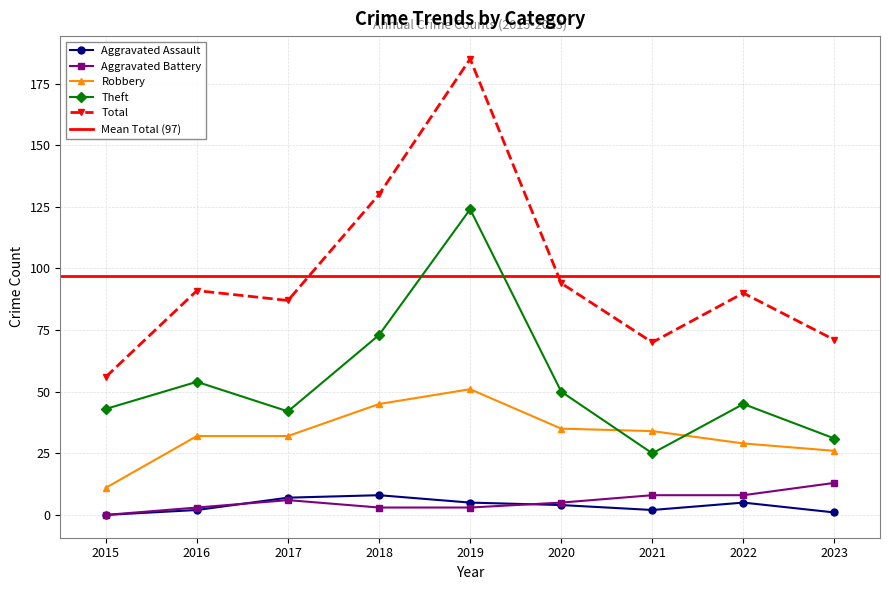

At which category is the sum across all series the highest?

2019